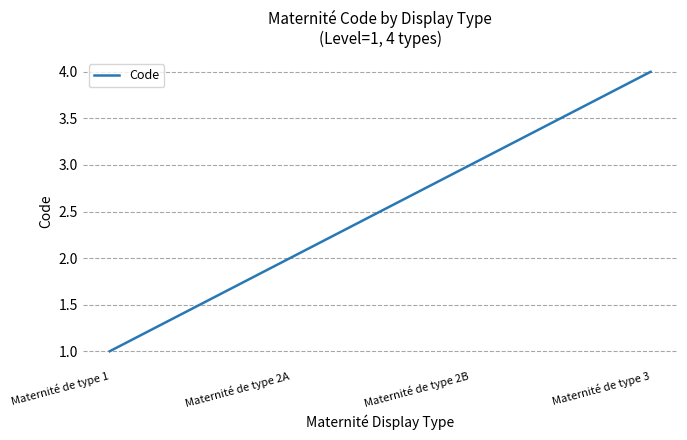

What position from the left is Maternité de type 2A?

2